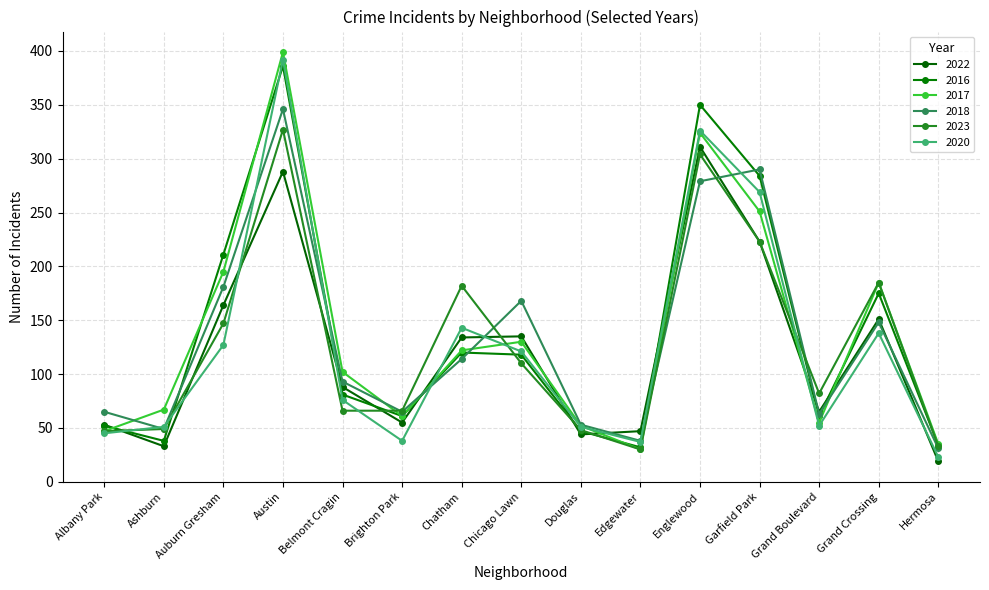

Is it true that 2020 equals 68 at Albany Park?

False